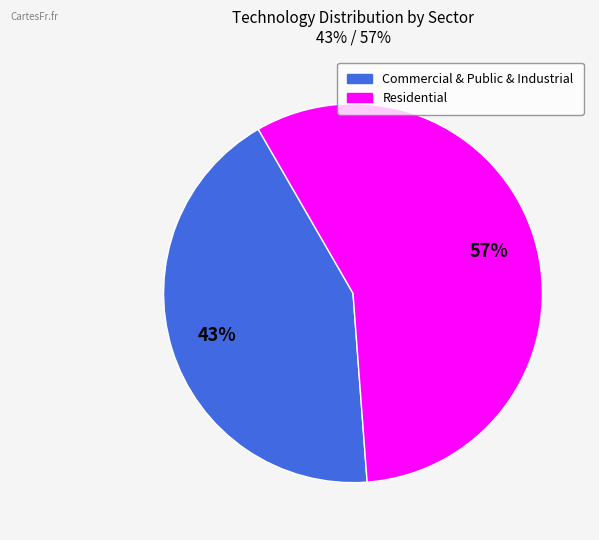

Which has a higher value, Commercial or Residential?

Residential